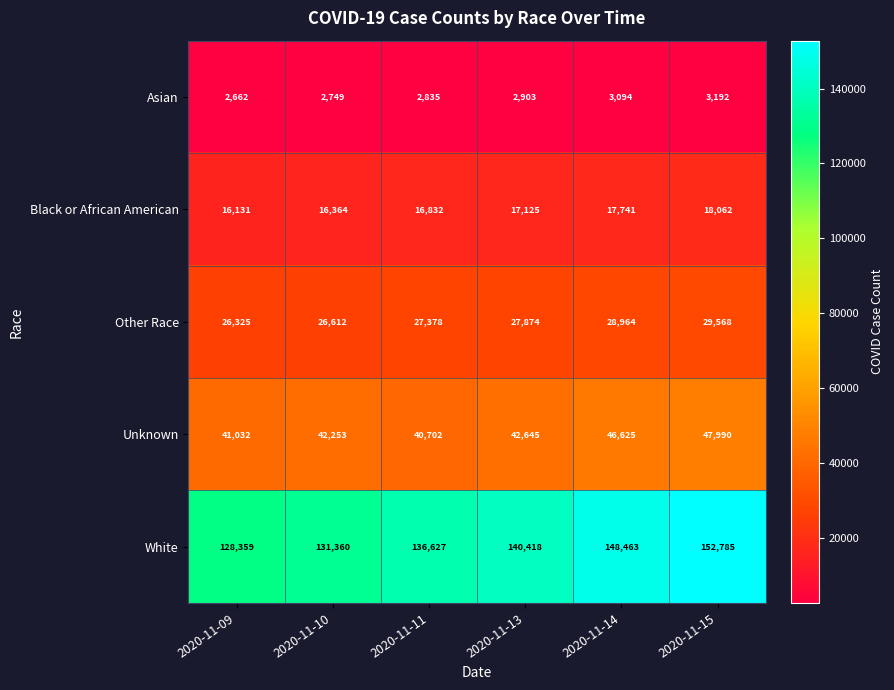

What is the sum of all White values?

838012